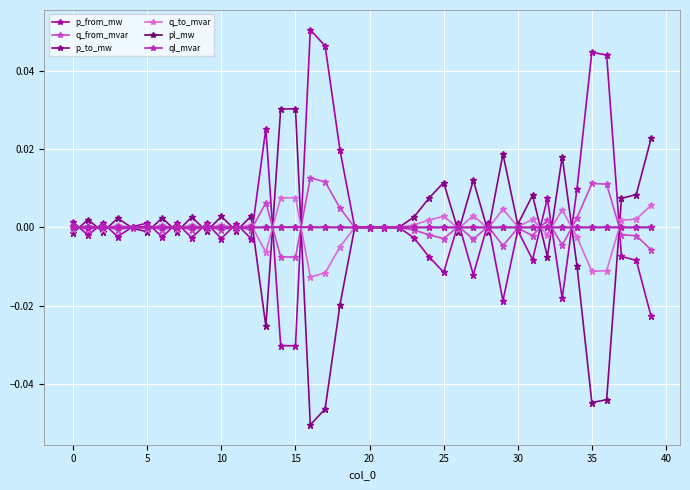

True or false: q_from_mvar has more than 1 interior local peaks.

True